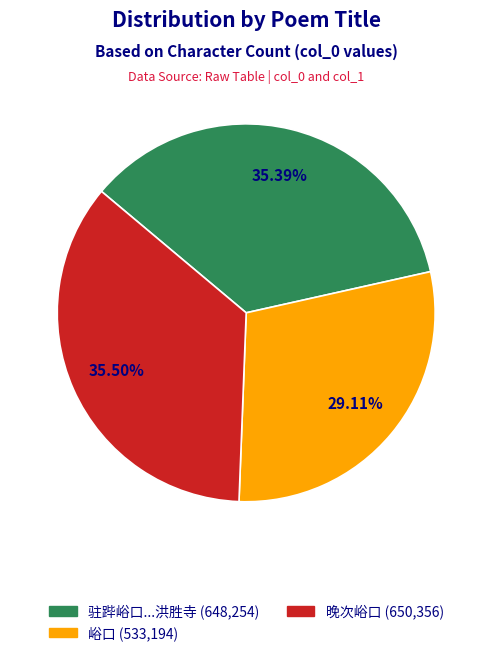

Do 驻跸峪口...洪胜寺 (648,254) and 晚次峪口 (650,356) together represent more than half of the pie?

Yes